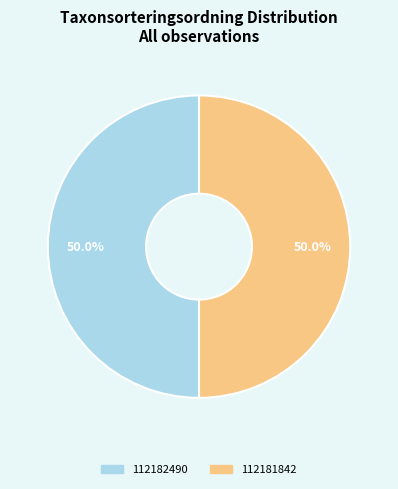

Approximately how many times larger is the value at 112181842 compared to 112182490?

1.0